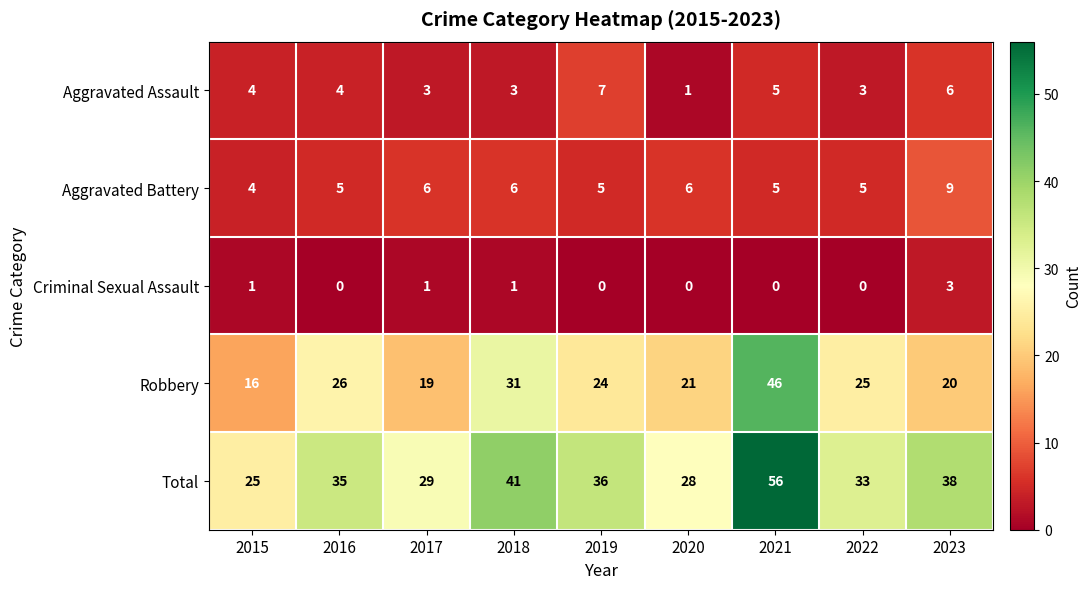

What is the difference between the highest and lowest values at 2015?

24